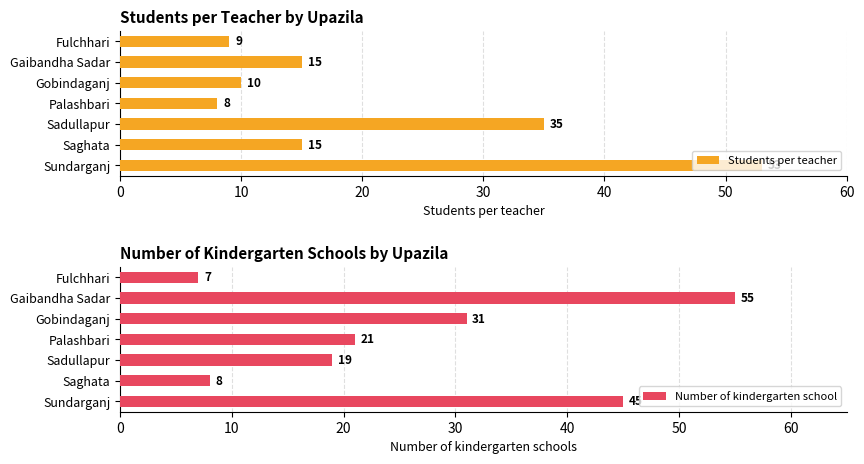

How many distinct data groups are displayed?

2